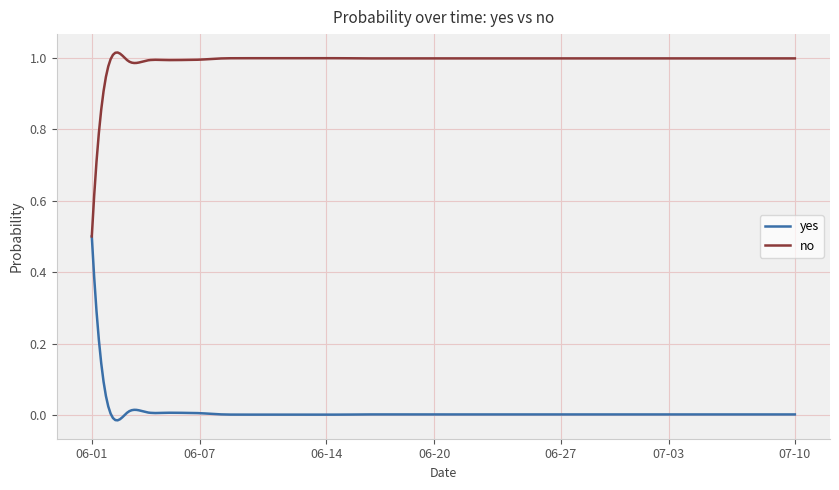

True or false: no has more than 1 points higher than both neighbors.

True